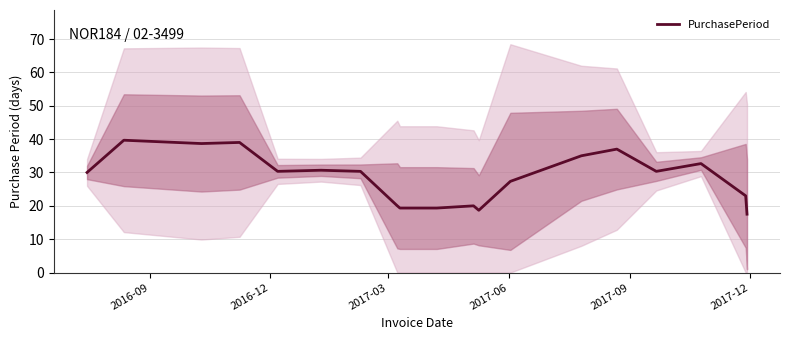

What is the highest value of the PurchasePeriod series?

39.7